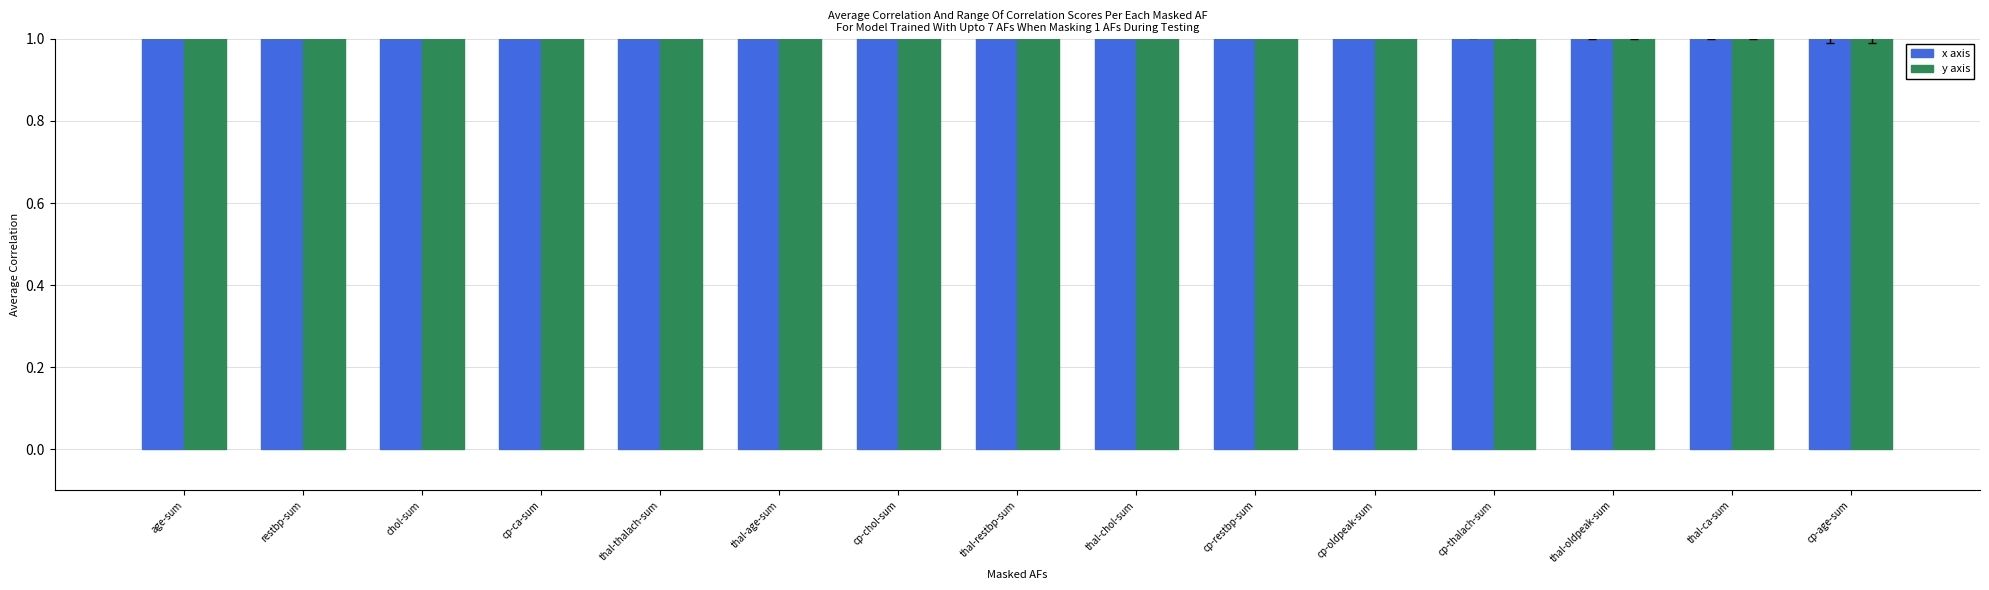

How many groups of bars are there?

15